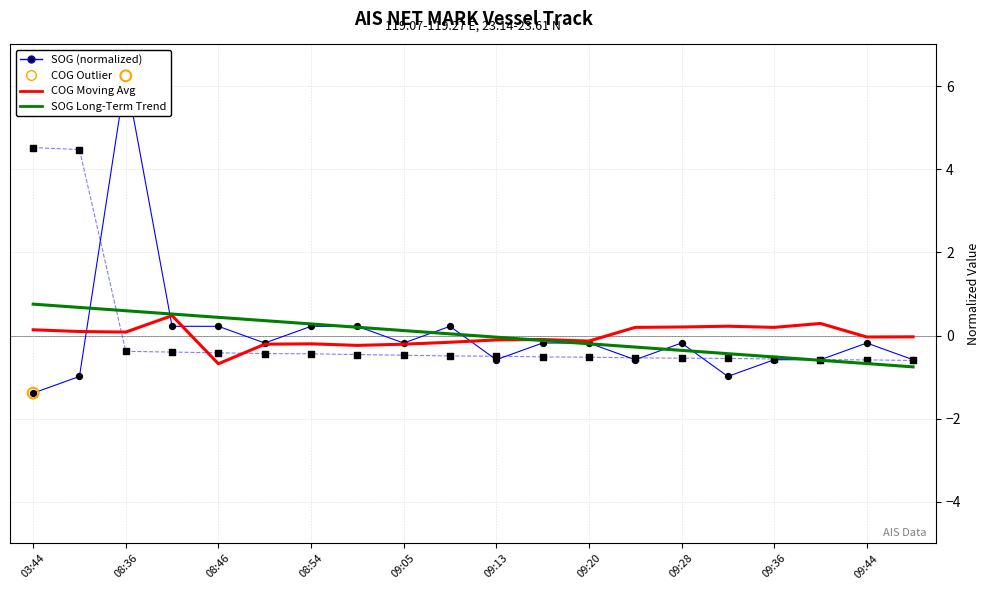

Which series has the widest spread of Y values?

SOG (normalized)